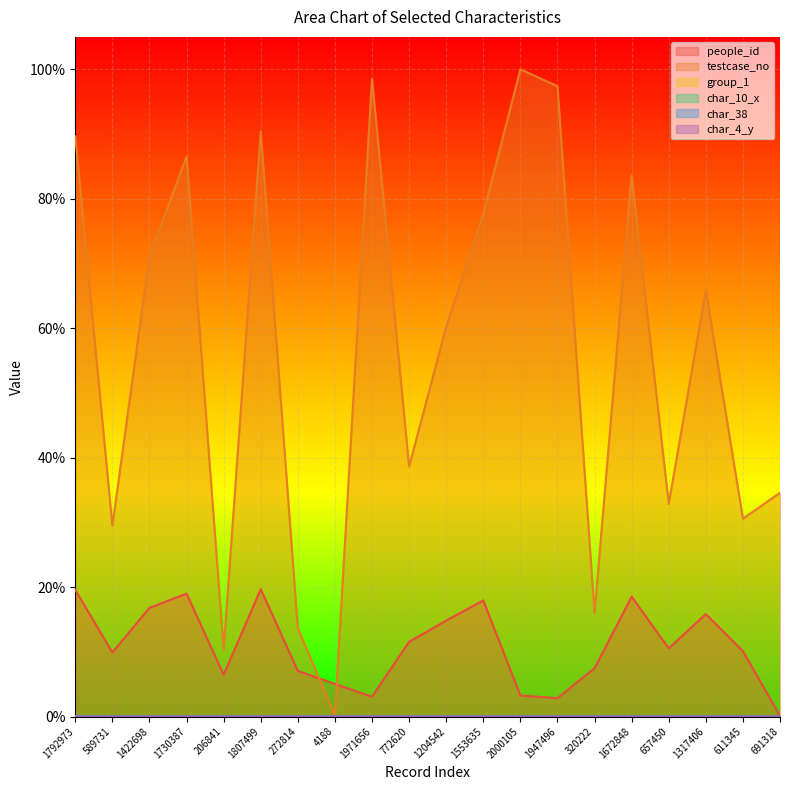

True or false: char_38 and char_10_x cross at least once.

False